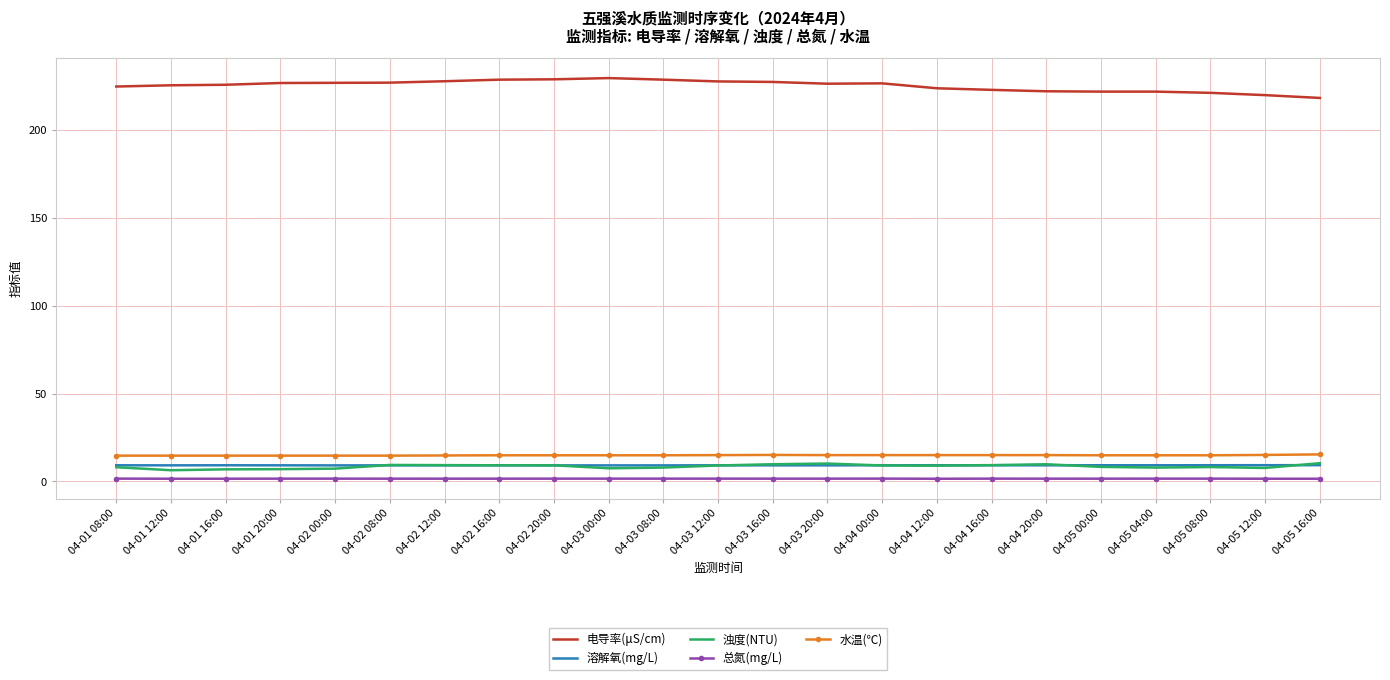

True or false: 浊度(NTU) has a value of 9.2 at 04-02 20:00.

True